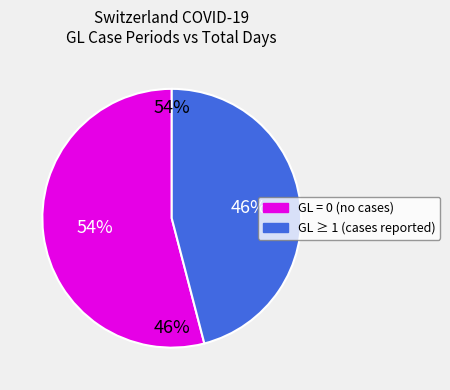

True or false: 2020-03-13 accounts for 2% of the total.

False